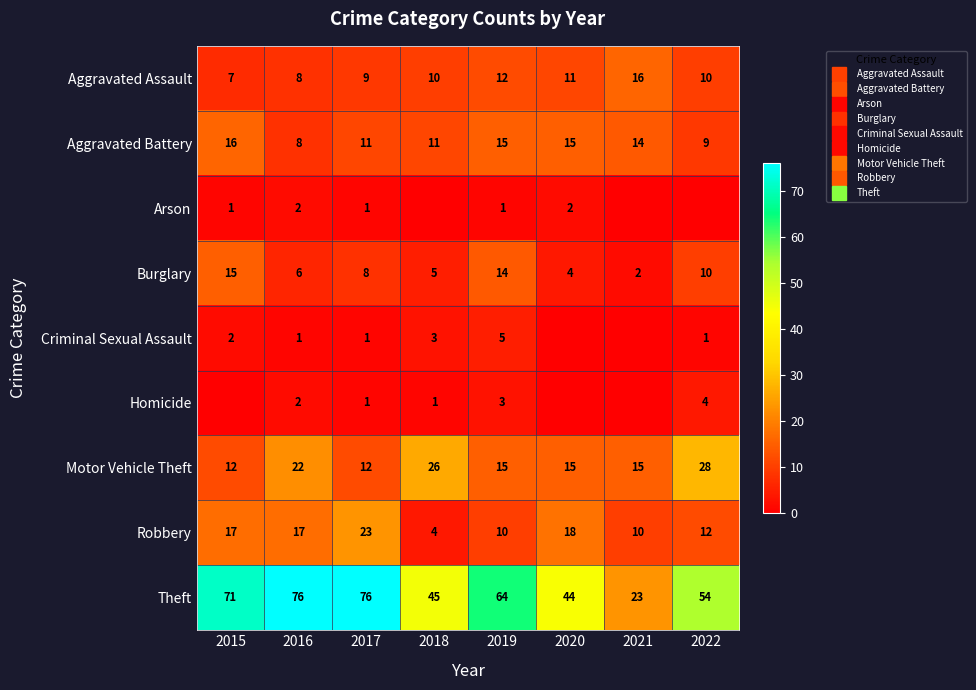

Which series has the largest total across all categories?

Theft